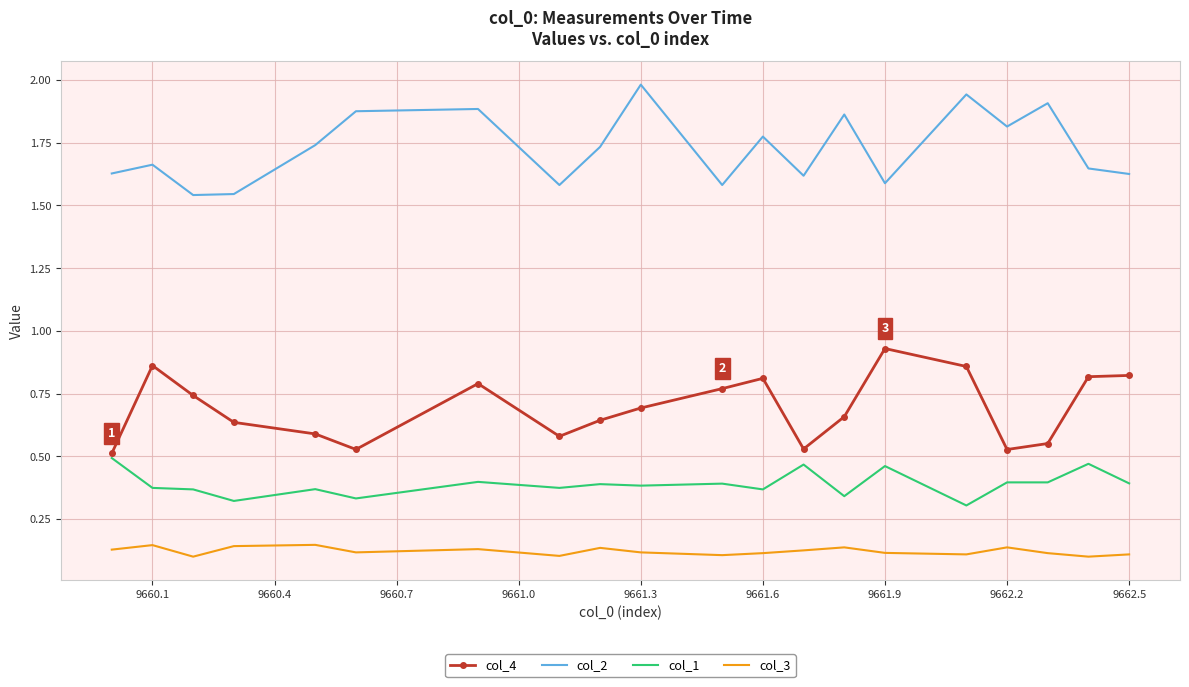

What is the greatest value displayed?

2.0